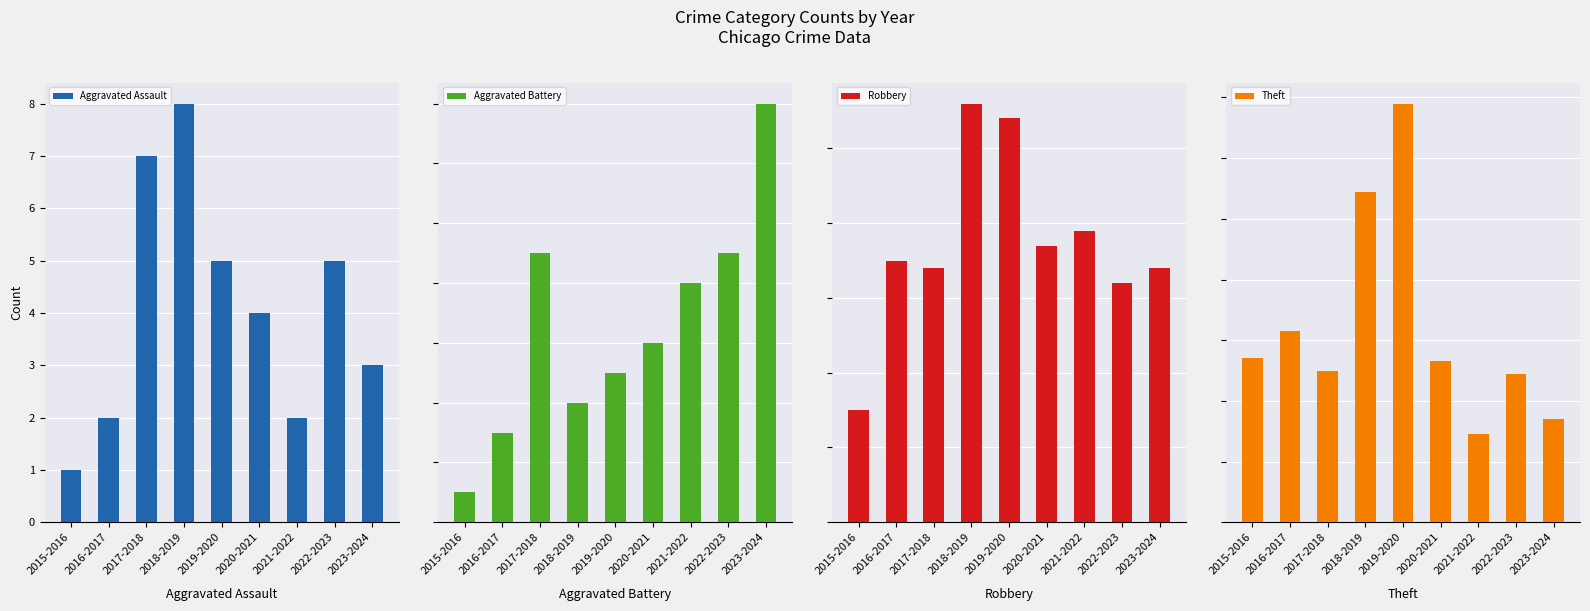

What is the greatest value displayed?

138